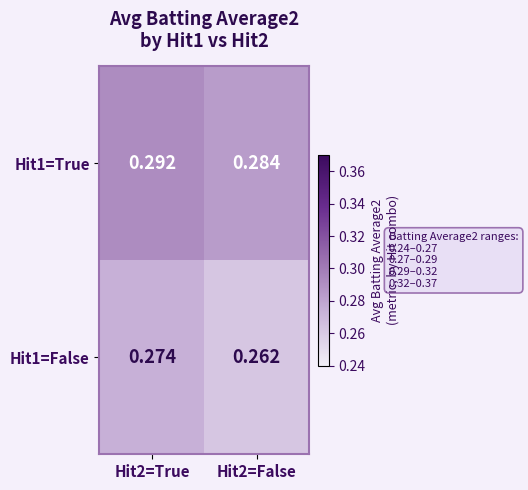

Rank the series by their maximum value, from highest to lowest.

Hit1=True, Hit1=False